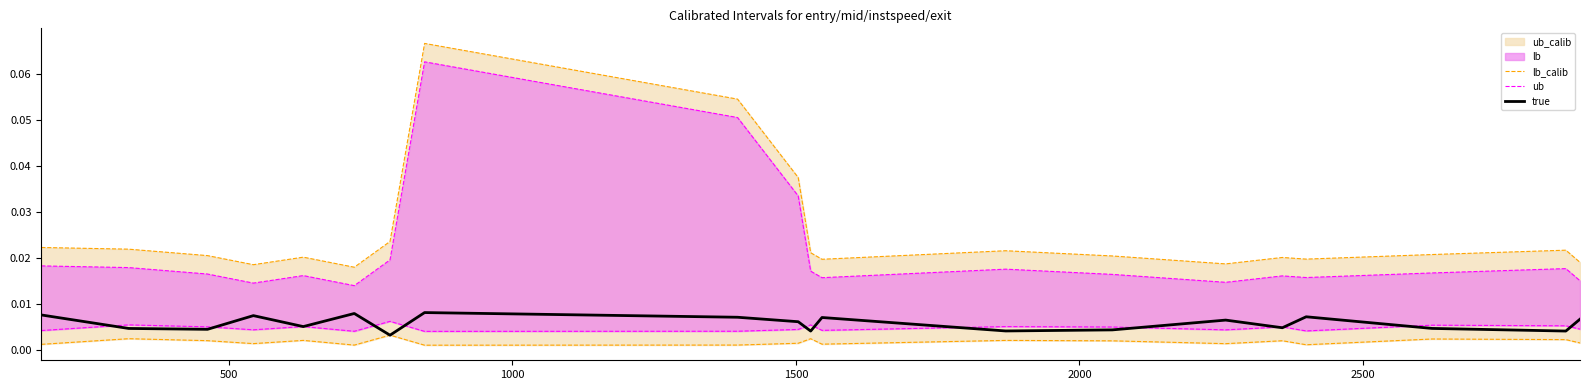

How many categories are shown in the chart?

20